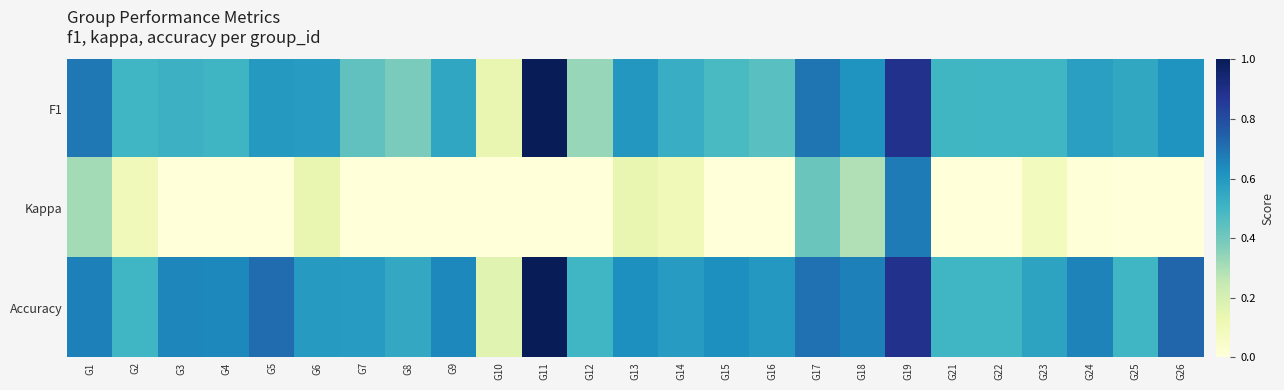

Which series changed the most between G2 and G14?

Accuracy